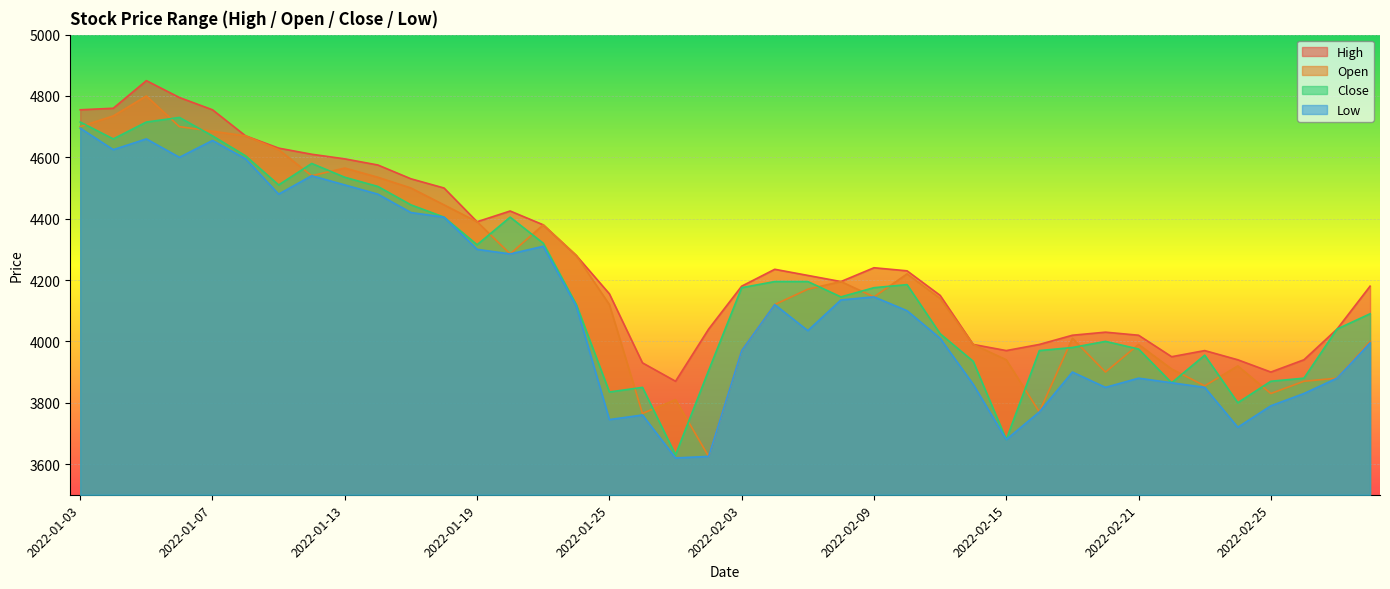

What is the value of the Low point at the 32nd from the left?

3850